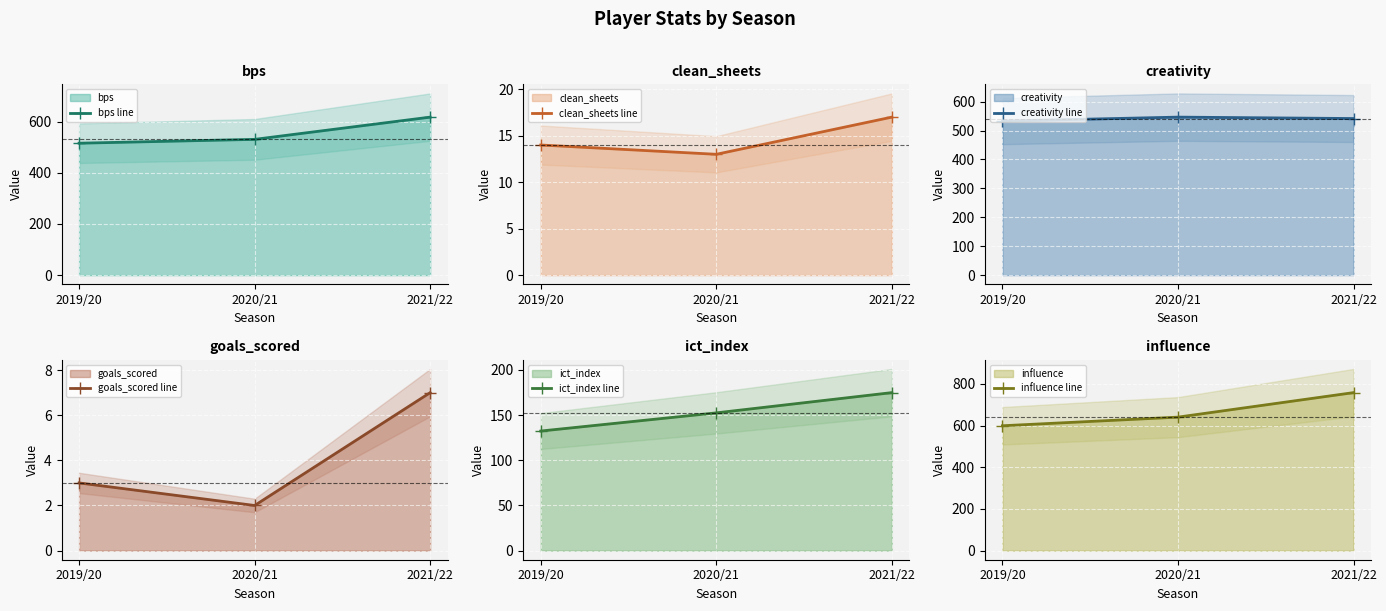

The goals_scored line series shows 0.8 at 2020/21. True or false?

False